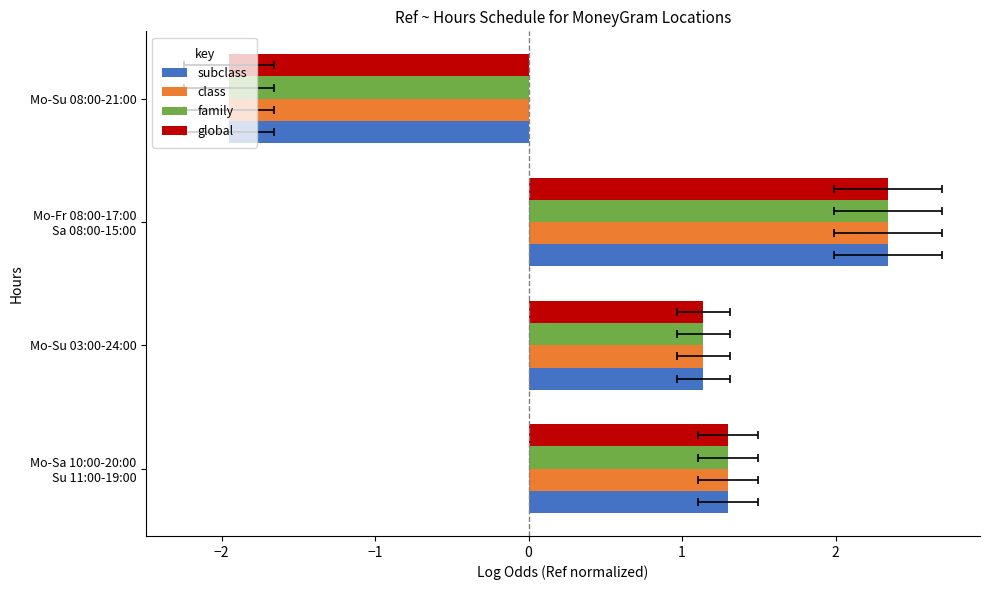

What is the sum of all subclass values?

2.8